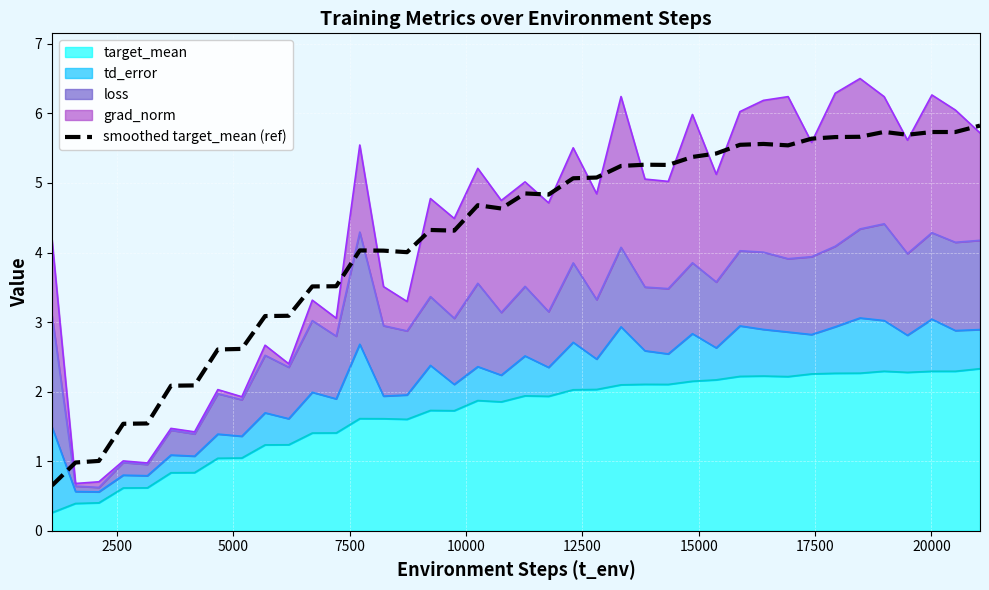

Reading left to right, what are all the values shown in this chart?

0.7	1.0	1.0	1.5	1.5	2.1	2.1	2.6	2.6	3.1	3.1	3.5	3.5	4.0	4.0	4.0	4.3	4.3	4.7	4.6	4.8	4.8	5.1	5.1	5.2	5.3	5.3	5.4	5.4	5.5	5.6	5.5	5.6	5.7	5.7	5.7	5.7	5.7	5.7	5.8